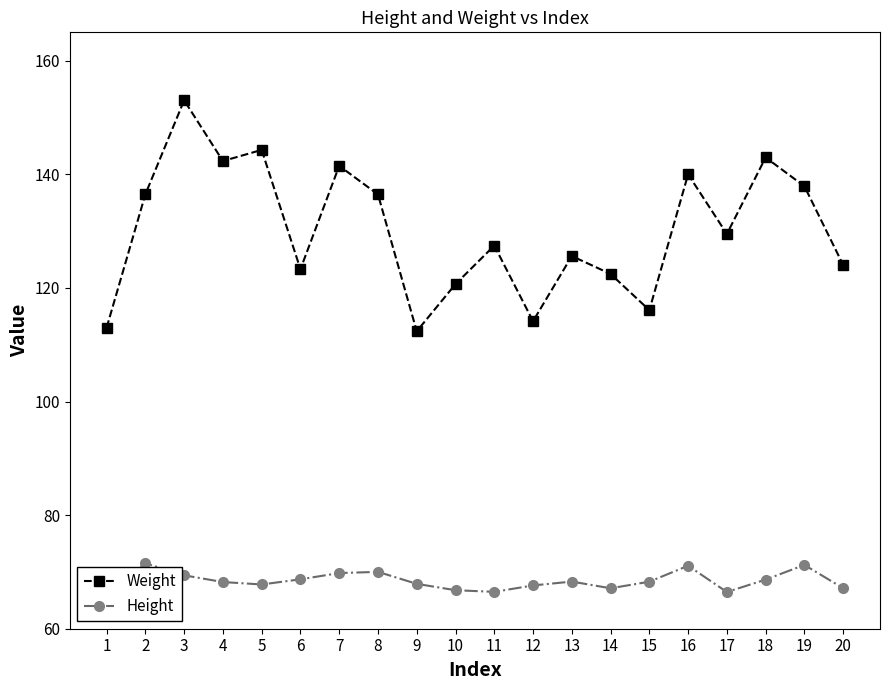

At which category is the sum across all series the highest?

3